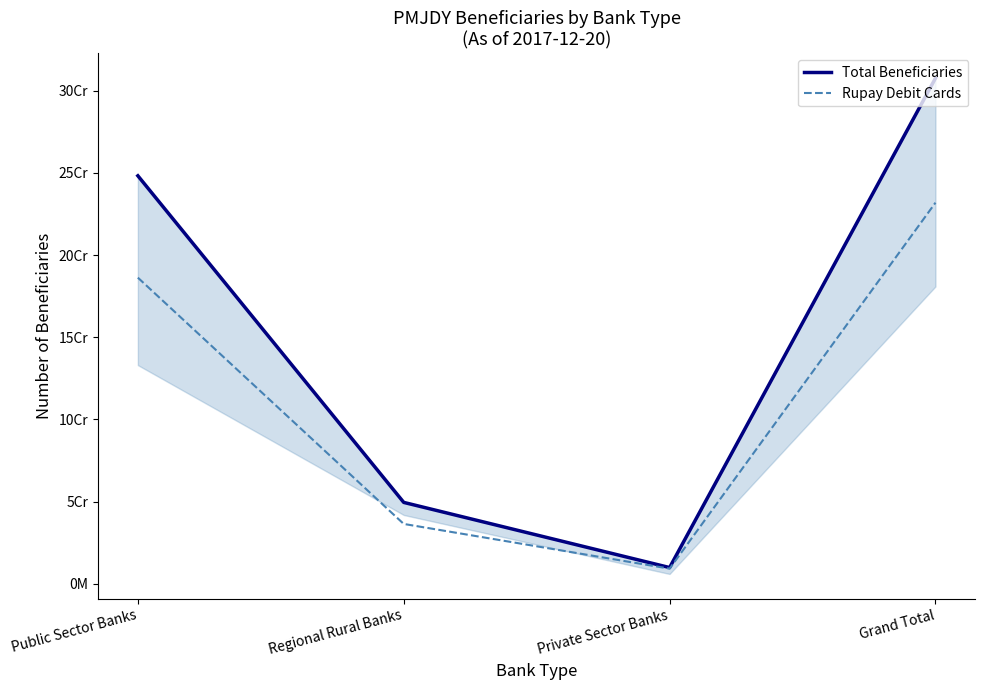

The Rupay Debit Cards series shows 231842783 at Grand Total. True or false?

True